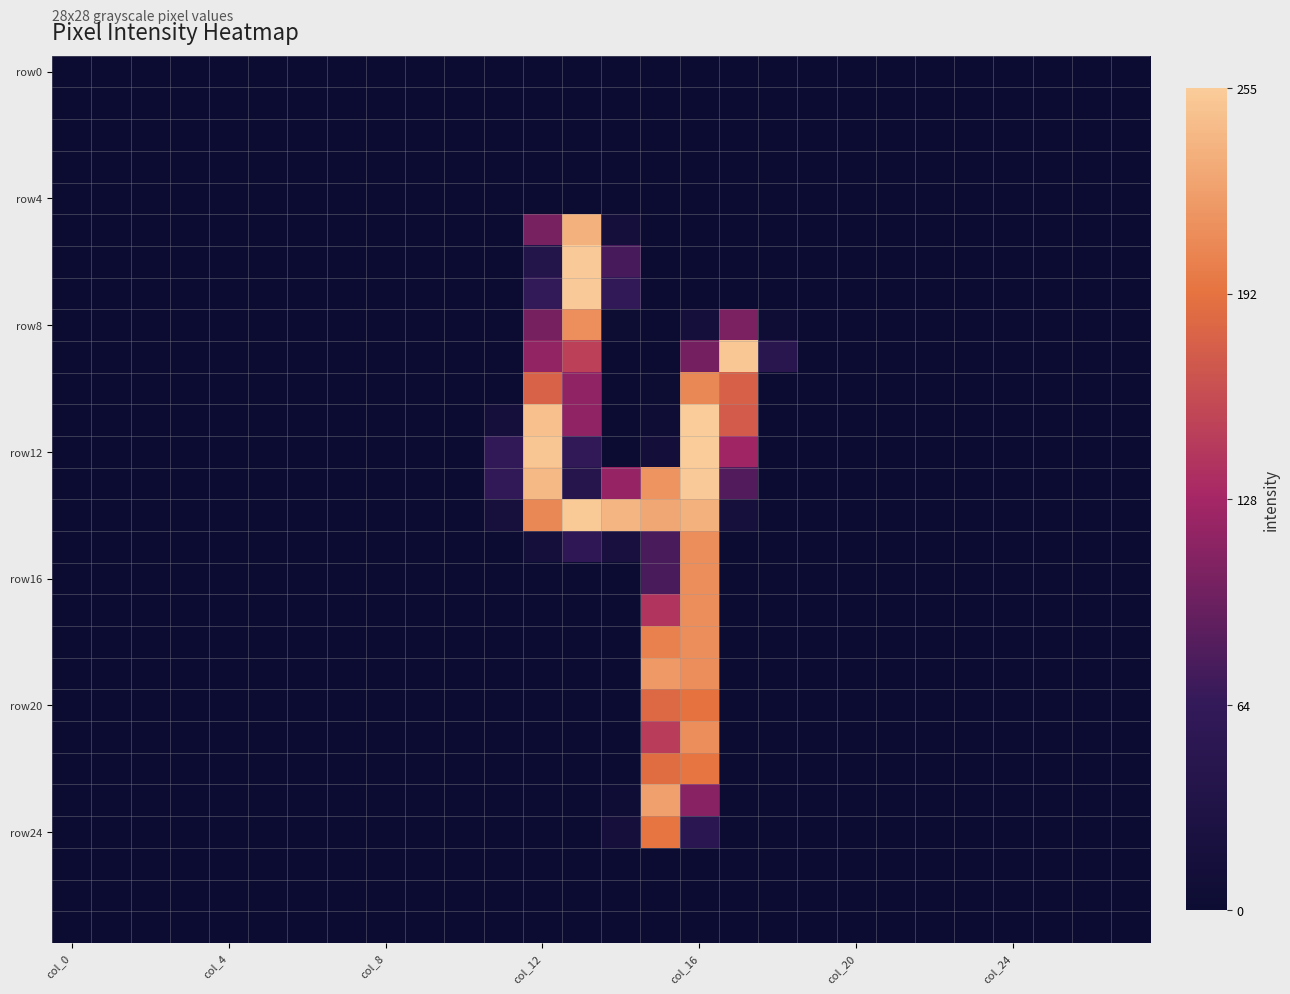

How many categories are shown in the chart?

28